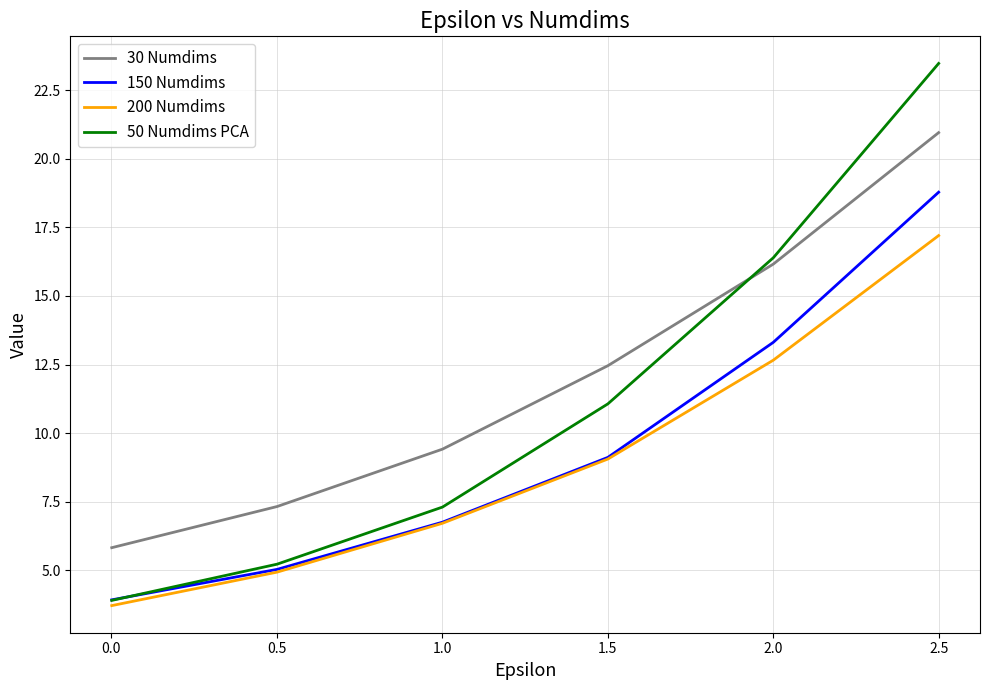

Which series has the widest spread of values?

50 Numdims PCA